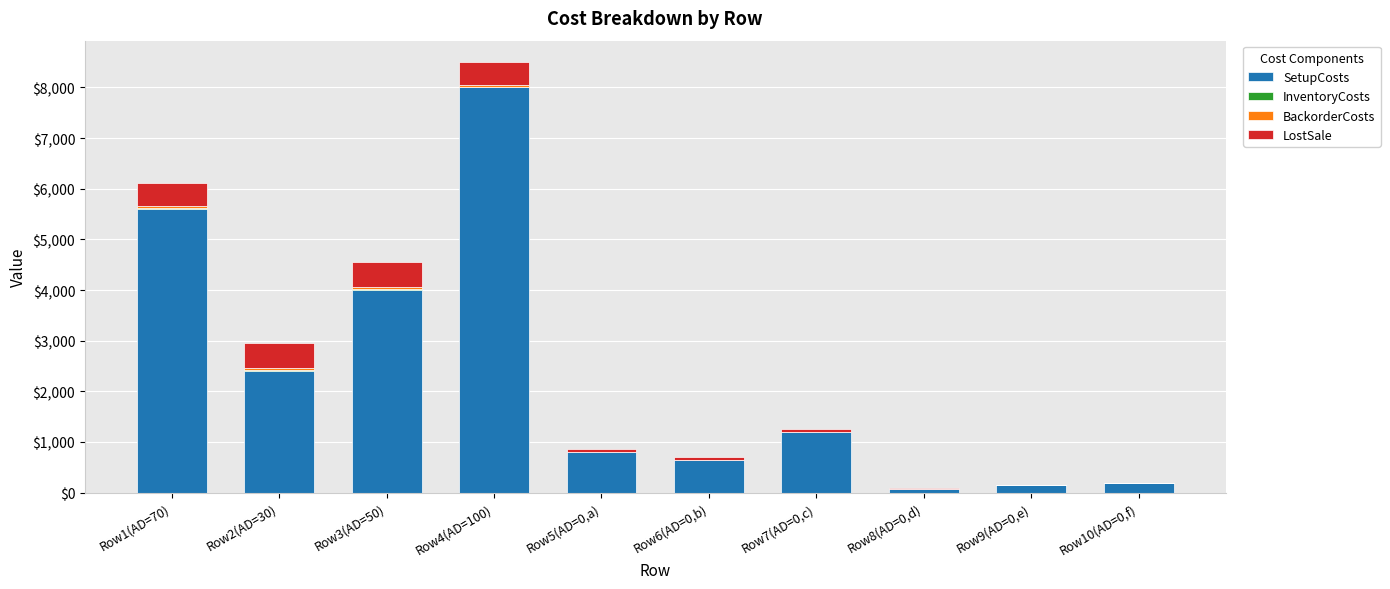

What is the sum of all SetupCosts values?

23048.0